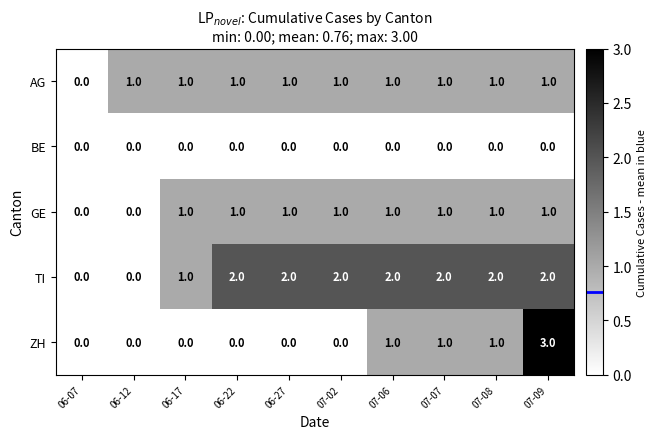

What is the spread (max minus min) of values at 06-17?

1